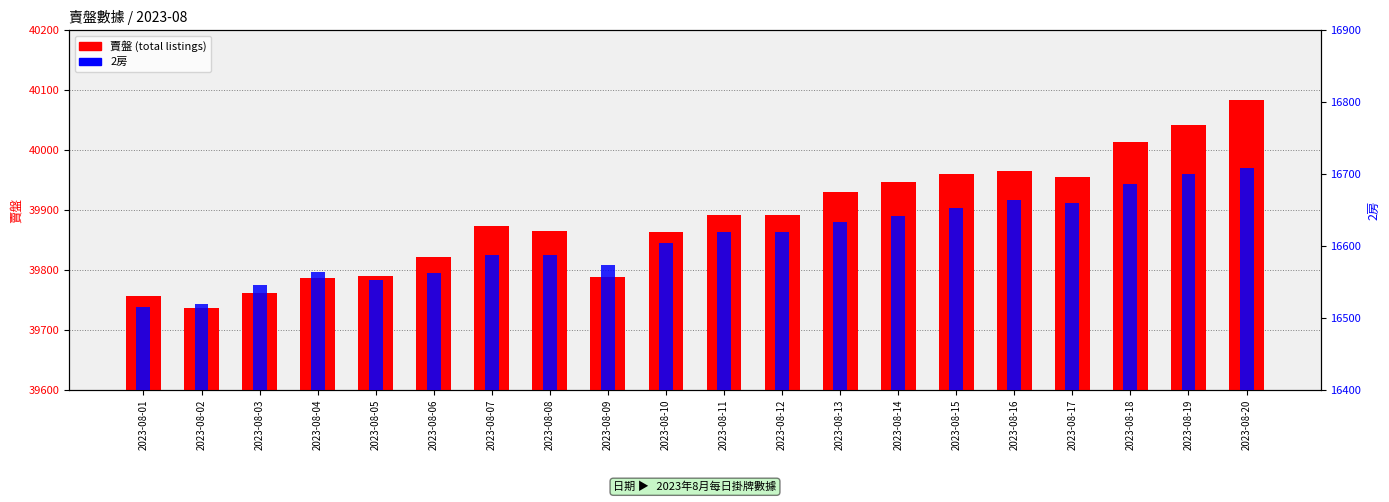

Which category has the lowest value in the 賣盤 (total listings) series?

2023-08-02